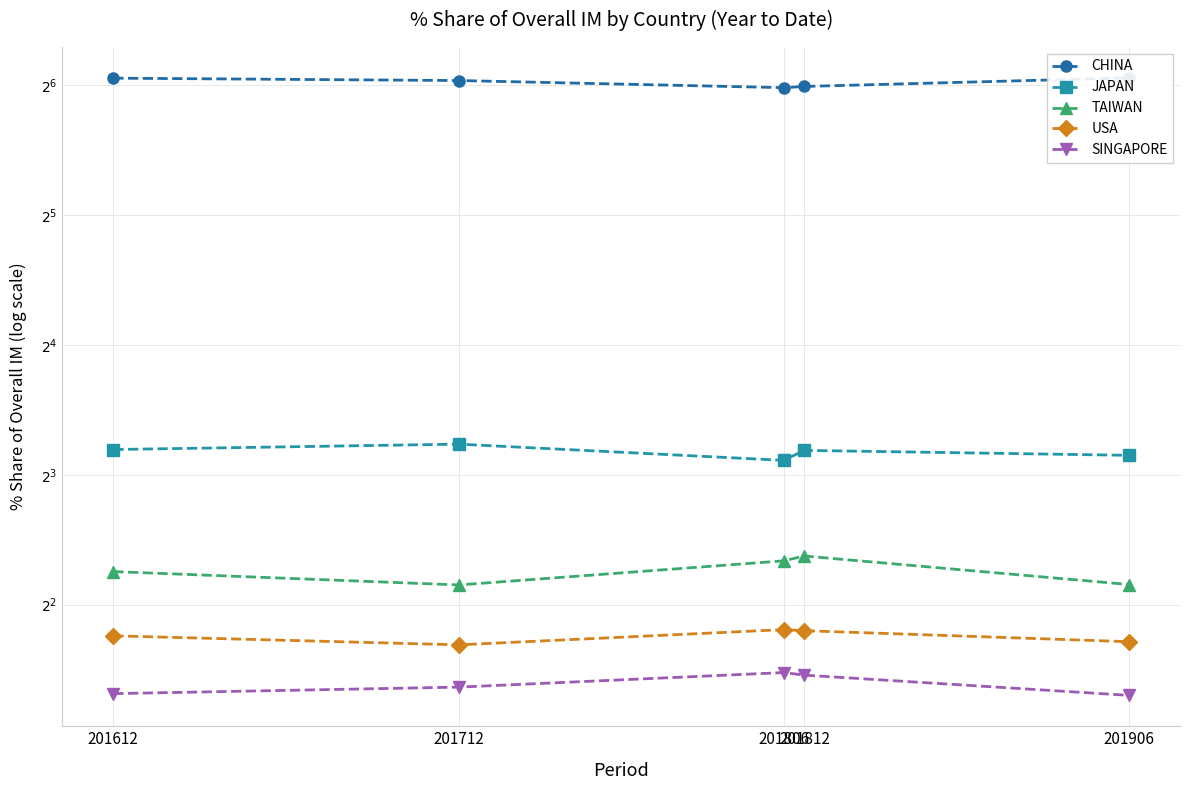

What is the spread (max minus min) of values at 201812?

60.8